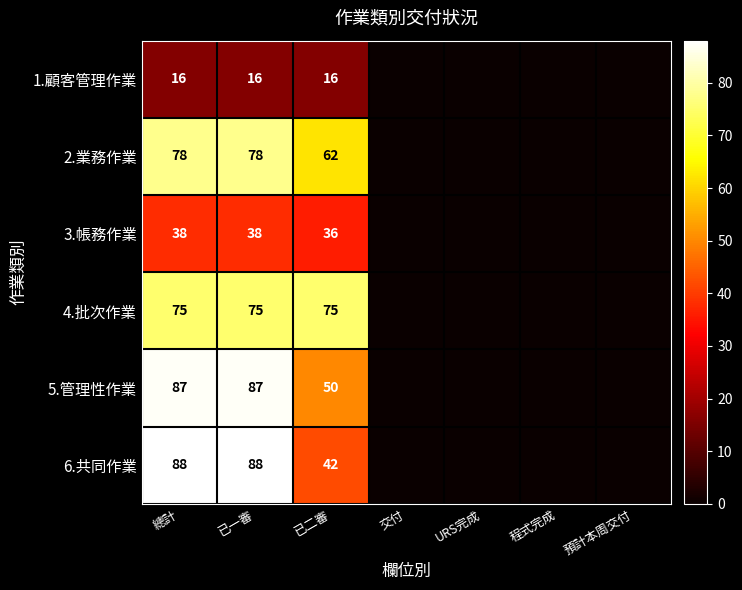

How many data points does each series have?

7